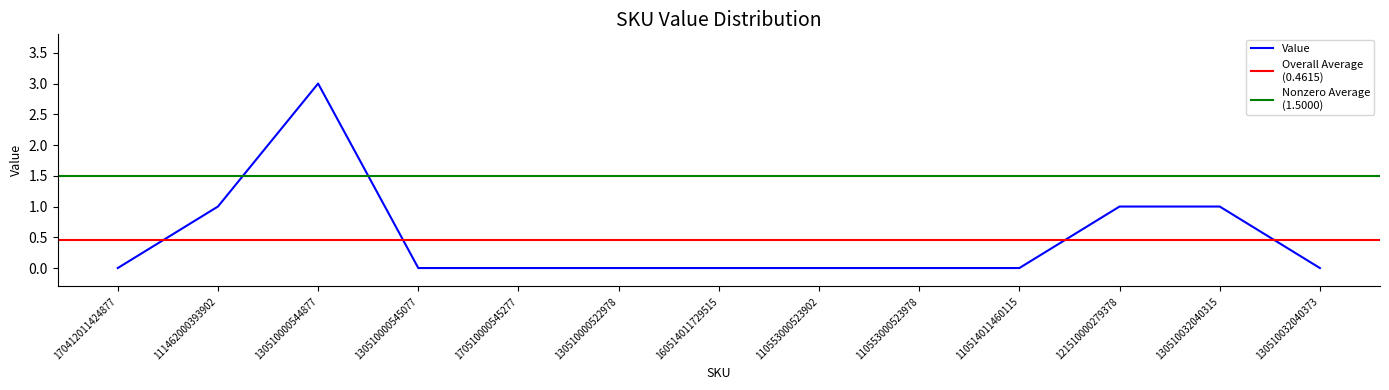

Rank the categories by value from lowest to highest.

170412011424877, 130510000545077, 170510000545277, 130510000522978, 160514011729515, 110553000523902, 110553000523978, 110514011460115, 130510032040373, 111462000393902, 121510000279378, 130510032040315, 130510000544877